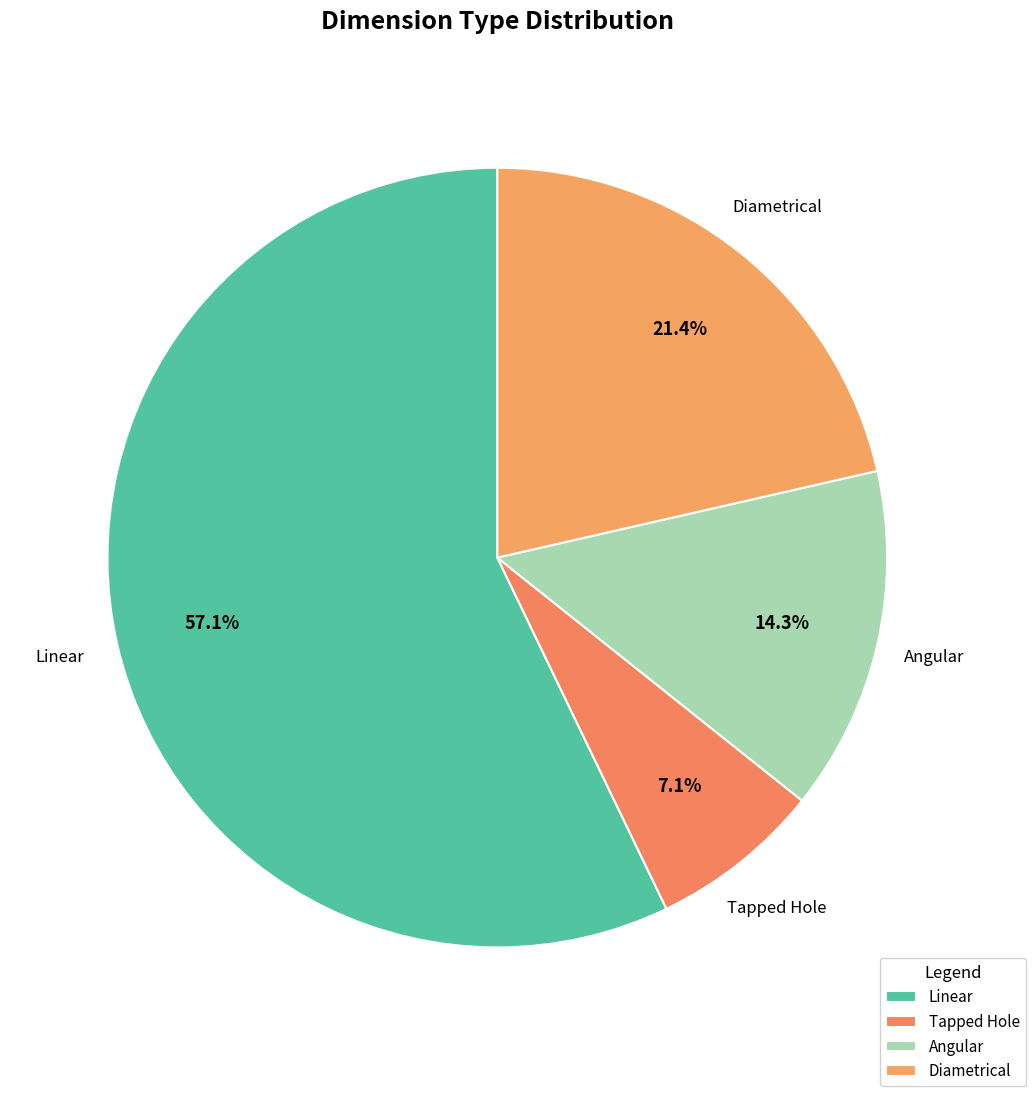

Between Diametrical and Angular, which is larger?

Diametrical